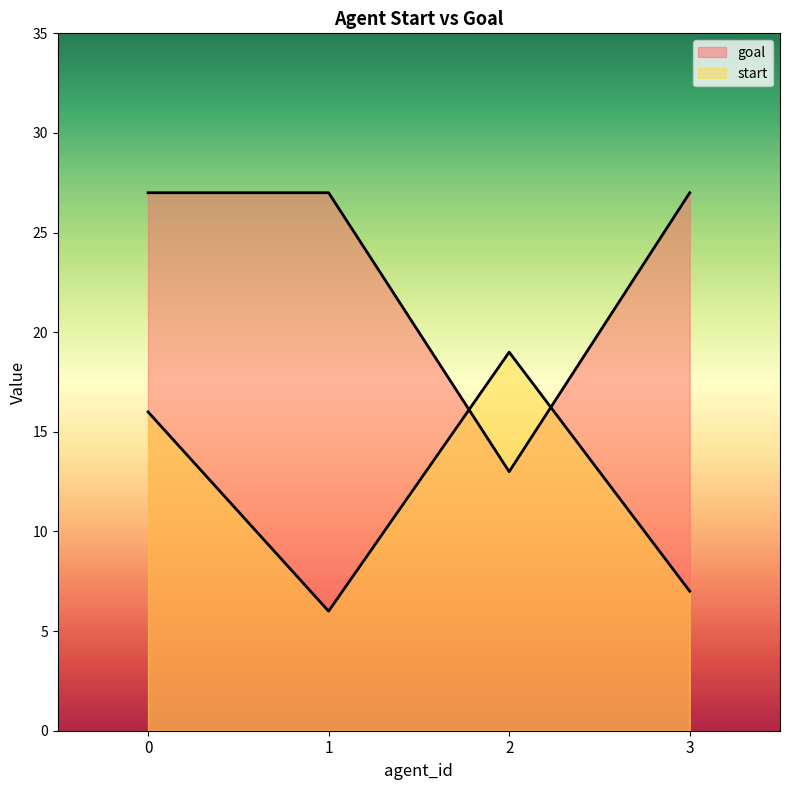

At which category does the chart reach its minimum across all series?

1